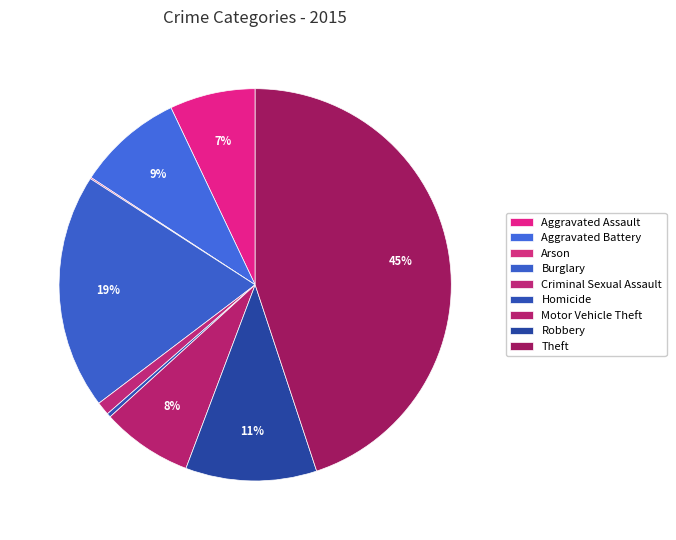

Is Burglary the majority of the pie?

No